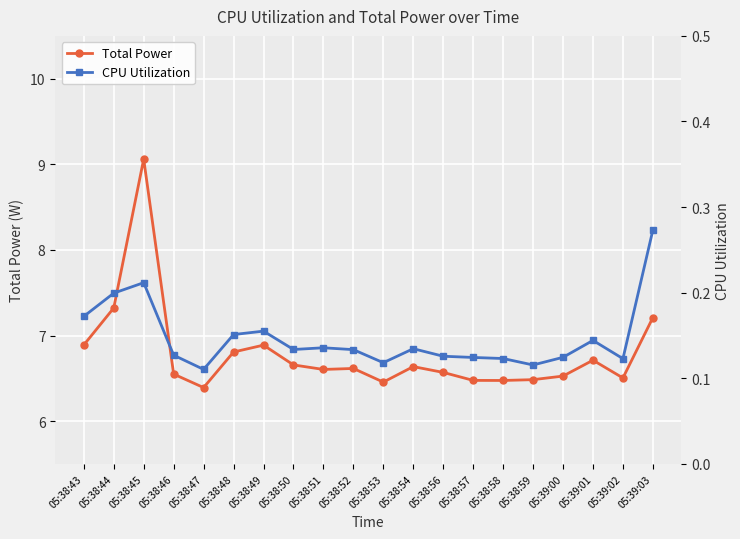

What is the approximate value of CPU Utilization at 05:39:00?

0.1